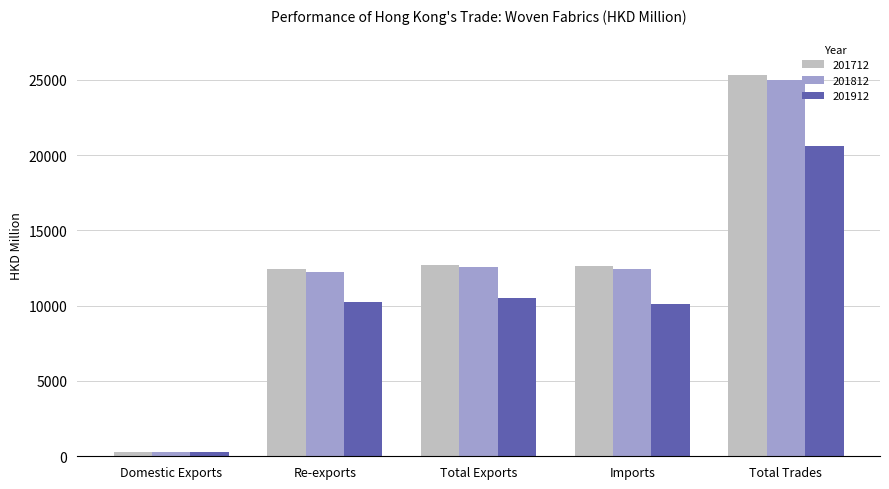

Is the value of 201712 at Re-exports greater than the value of 201912 at Domestic Exports?

Yes